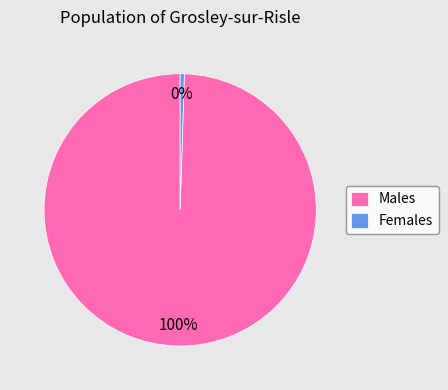

Rank the categories by value from lowest to highest.

Females, Males